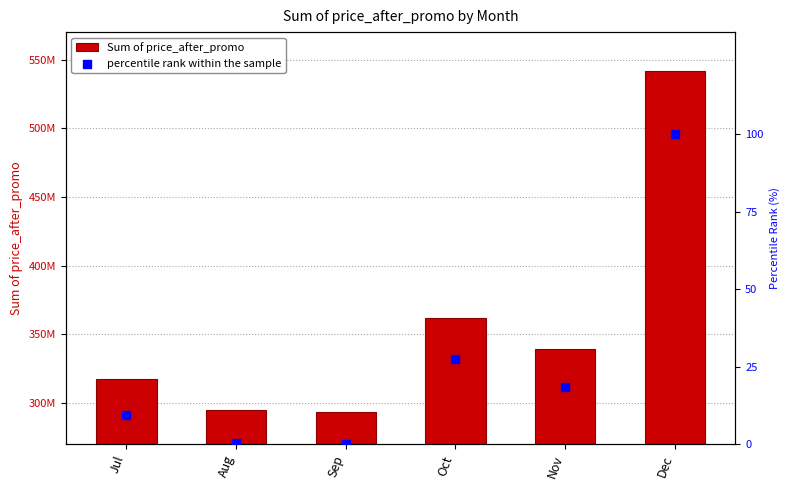

Which series contains the highest Y value?

Sum of price_after_promo